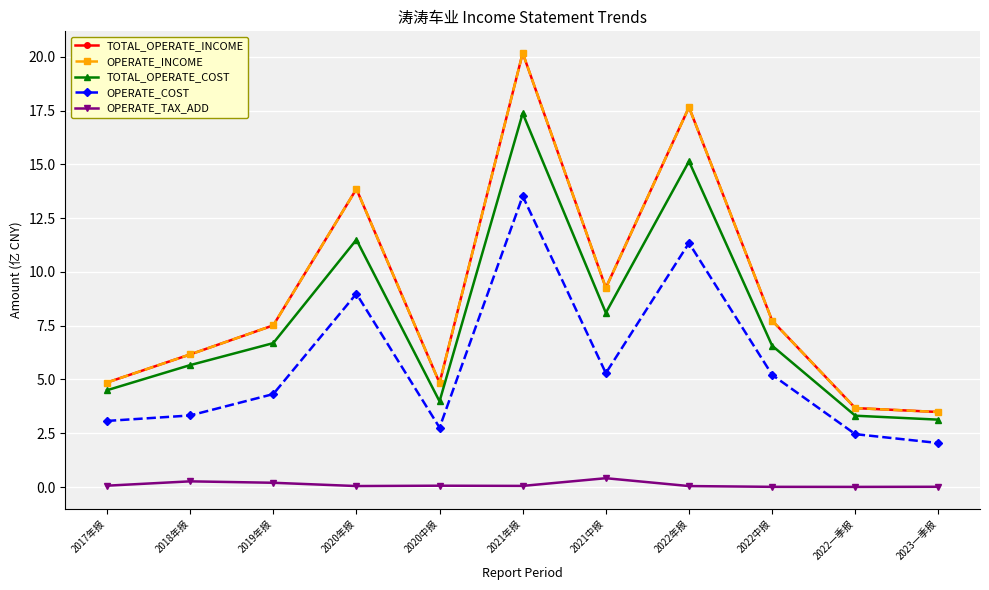

How many values in the TOTAL_OPERATE_COST series are below 6?

5